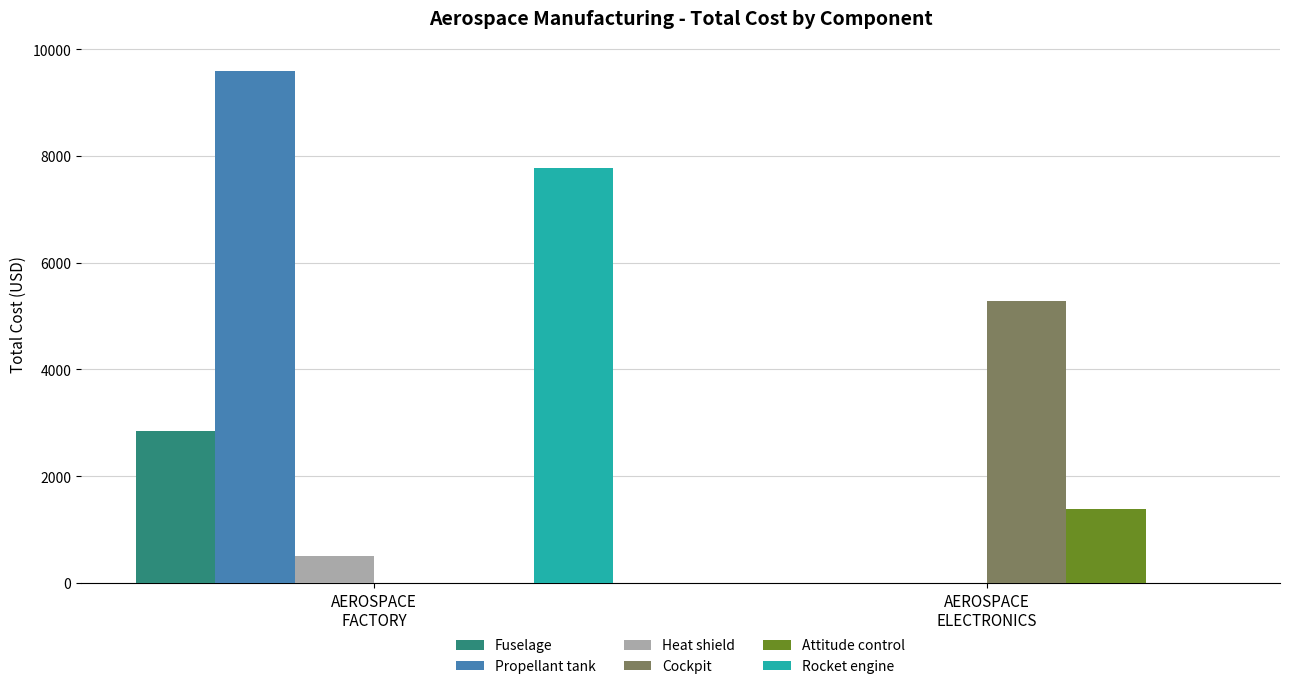

What is the maximum value shown in the chart?

9601.0